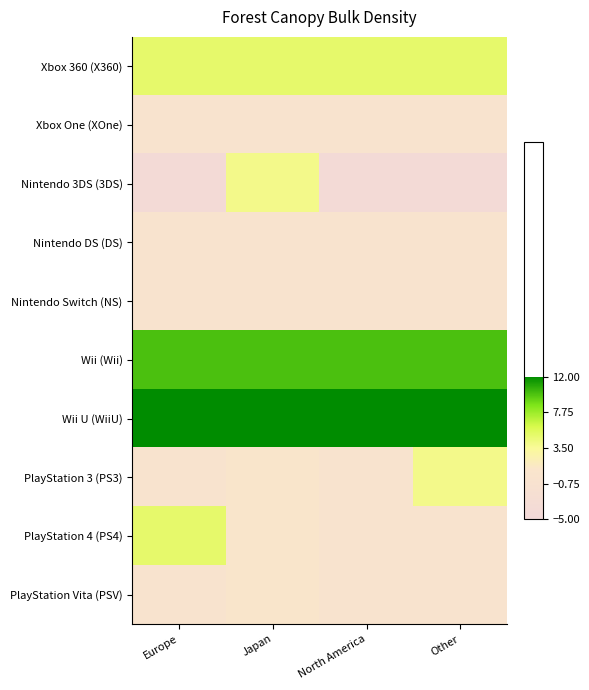

What is the difference between the highest and lowest values at North America?

16